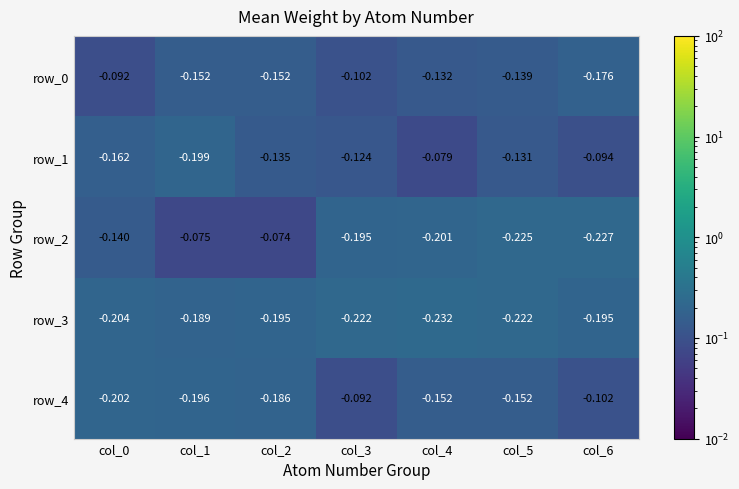

At how many categories does at least one series exceed 0?

0